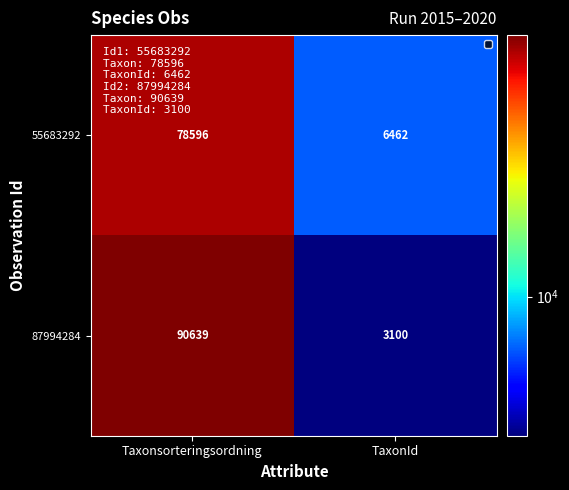

Which series has the largest total across all categories?

87994284